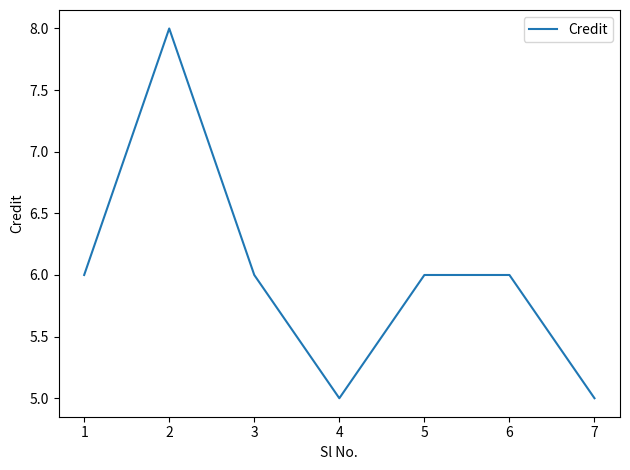

Reading left to right, extract all data points from this chart.

6	8	6	5	6	6	5